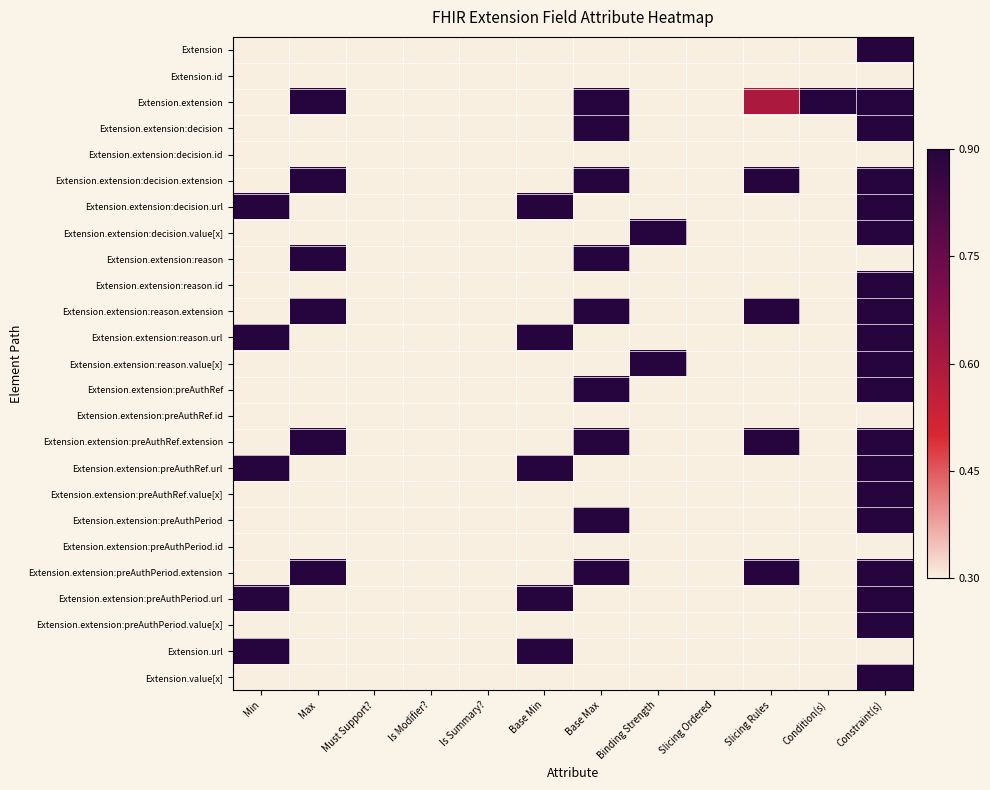

Reading left to right, extract all data points from this chart.

Extension: Min=0.0	Max=0.0	Must Support?=0.0	Is Modifier?=0.0	Is Summary?=0.0	Base Min=0.0	Base Max=0.0	Binding Strength=0.0	Slicing Ordered=0.0	Slicing Rules=0.0	Condition(s)=0.0	Constraint(s)=1.0
Extension.id: Min=0.0	Max=0.0	Must Support?=0.0	Is Modifier?=0.0	Is Summary?=0.0	Base Min=0.0	Base Max=0.0	Binding Strength=0.0	Slicing Ordered=0.0	Slicing Rules=0.0	Condition(s)=0.0	Constraint(s)=0.0
Extension.extension: Min=0.0	Max=1.0	Must Support?=0.0	Is Modifier?=0.0	Is Summary?=0.0	Base Min=0.0	Base Max=1.0	Binding Strength=0.0	Slicing Ordered=0.0	Slicing Rules=0.5	Condition(s)=1.0	Constraint(s)=1.0
Extension.extension:decision: Min=0.0	Max=0.0	Must Support?=0.0	Is Modifier?=0.0	Is Summary?=0.0	Base Min=0.0	Base Max=1.0	Binding Strength=0.0	Slicing Ordered=0.0	Slicing Rules=0.0	Condition(s)=0.0	Constraint(s)=1.0
Extension.extension:decision.id: Min=0.0	Max=0.0	Must Support?=0.0	Is Modifier?=0.0	Is Summary?=0.0	Base Min=0.0	Base Max=0.0	Binding Strength=0.0	Slicing Ordered=0.0	Slicing Rules=0.0	Condition(s)=0.0	Constraint(s)=0.0
Extension.extension:decision.extension: Min=0.0	Max=1.0	Must Support?=0.0	Is Modifier?=0.0	Is Summary?=0.0	Base Min=0.0	Base Max=1.0	Binding Strength=0.0	Slicing Ordered=0.0	Slicing Rules=1.0	Condition(s)=0.0	Constraint(s)=1.0
Extension.extension:decision.url: Min=1.0	Max=0.0	Must Support?=0.0	Is Modifier?=0.0	Is Summary?=0.0	Base Min=1.0	Base Max=0.0	Binding Strength=0.0	Slicing Ordered=0.0	Slicing Rules=0.0	Condition(s)=0.0	Constraint(s)=1.0
Extension.extension:decision.value[x]: Min=0.0	Max=0.0	Must Support?=0.0	Is Modifier?=0.0	Is Summary?=0.0	Base Min=0.0	Base Max=0.0	Binding Strength=1.0	Slicing Ordered=0.0	Slicing Rules=0.0	Condition(s)=0.0	Constraint(s)=1.0
Extension.extension:reason: Min=0.0	Max=1.0	Must Support?=0.0	Is Modifier?=0.0	Is Summary?=0.0	Base Min=0.0	Base Max=1.0	Binding Strength=0.0	Slicing Ordered=0.0	Slicing Rules=0.0	Condition(s)=0.0	Constraint(s)=0.0
Extension.extension:reason.id: Min=0.0	Max=0.0	Must Support?=0.0	Is Modifier?=0.0	Is Summary?=0.0	Base Min=0.0	Base Max=0.0	Binding Strength=0.0	Slicing Ordered=0.0	Slicing Rules=0.0	Condition(s)=0.0	Constraint(s)=1.0
Extension.extension:reason.extension: Min=0.0	Max=1.0	Must Support?=0.0	Is Modifier?=0.0	Is Summary?=0.0	Base Min=0.0	Base Max=1.0	Binding Strength=0.0	Slicing Ordered=0.0	Slicing Rules=1.0	Condition(s)=0.0	Constraint(s)=1.0
Extension.extension:reason.url: Min=1.0	Max=0.0	Must Support?=0.0	Is Modifier?=0.0	Is Summary?=0.0	Base Min=1.0	Base Max=0.0	Binding Strength=0.0	Slicing Ordered=0.0	Slicing Rules=0.0	Condition(s)=0.0	Constraint(s)=1.0
Extension.extension:reason.value[x]: Min=0.0	Max=0.0	Must Support?=0.0	Is Modifier?=0.0	Is Summary?=0.0	Base Min=0.0	Base Max=0.0	Binding Strength=1.0	Slicing Ordered=0.0	Slicing Rules=0.0	Condition(s)=0.0	Constraint(s)=1.0
Extension.extension:preAuthRef: Min=0.0	Max=0.0	Must Support?=0.0	Is Modifier?=0.0	Is Summary?=0.0	Base Min=0.0	Base Max=1.0	Binding Strength=0.0	Slicing Ordered=0.0	Slicing Rules=0.0	Condition(s)=0.0	Constraint(s)=1.0
Extension.extension:preAuthRef.id: Min=0.0	Max=0.0	Must Support?=0.0	Is Modifier?=0.0	Is Summary?=0.0	Base Min=0.0	Base Max=0.0	Binding Strength=0.0	Slicing Ordered=0.0	Slicing Rules=0.0	Condition(s)=0.0	Constraint(s)=0.0
Extension.extension:preAuthRef.extension: Min=0.0	Max=1.0	Must Support?=0.0	Is Modifier?=0.0	Is Summary?=0.0	Base Min=0.0	Base Max=1.0	Binding Strength=0.0	Slicing Ordered=0.0	Slicing Rules=1.0	Condition(s)=0.0	Constraint(s)=1.0
Extension.extension:preAuthRef.url: Min=1.0	Max=0.0	Must Support?=0.0	Is Modifier?=0.0	Is Summary?=0.0	Base Min=1.0	Base Max=0.0	Binding Strength=0.0	Slicing Ordered=0.0	Slicing Rules=0.0	Condition(s)=0.0	Constraint(s)=1.0
Extension.extension:preAuthRef.value[x]: Min=0.0	Max=0.0	Must Support?=0.0	Is Modifier?=0.0	Is Summary?=0.0	Base Min=0.0	Base Max=0.0	Binding Strength=0.0	Slicing Ordered=0.0	Slicing Rules=0.0	Condition(s)=0.0	Constraint(s)=1.0
Extension.extension:preAuthPeriod: Min=0.0	Max=0.0	Must Support?=0.0	Is Modifier?=0.0	Is Summary?=0.0	Base Min=0.0	Base Max=1.0	Binding Strength=0.0	Slicing Ordered=0.0	Slicing Rules=0.0	Condition(s)=0.0	Constraint(s)=1.0
Extension.extension:preAuthPeriod.id: Min=0.0	Max=0.0	Must Support?=0.0	Is Modifier?=0.0	Is Summary?=0.0	Base Min=0.0	Base Max=0.0	Binding Strength=0.0	Slicing Ordered=0.0	Slicing Rules=0.0	Condition(s)=0.0	Constraint(s)=0.0
Extension.extension:preAuthPeriod.extension: Min=0.0	Max=1.0	Must Support?=0.0	Is Modifier?=0.0	Is Summary?=0.0	Base Min=0.0	Base Max=1.0	Binding Strength=0.0	Slicing Ordered=0.0	Slicing Rules=1.0	Condition(s)=0.0	Constraint(s)=1.0
Extension.extension:preAuthPeriod.url: Min=1.0	Max=0.0	Must Support?=0.0	Is Modifier?=0.0	Is Summary?=0.0	Base Min=1.0	Base Max=0.0	Binding Strength=0.0	Slicing Ordered=0.0	Slicing Rules=0.0	Condition(s)=0.0	Constraint(s)=1.0
Extension.extension:preAuthPeriod.value[x]: Min=0.0	Max=0.0	Must Support?=0.0	Is Modifier?=0.0	Is Summary?=0.0	Base Min=0.0	Base Max=0.0	Binding Strength=0.0	Slicing Ordered=0.0	Slicing Rules=0.0	Condition(s)=0.0	Constraint(s)=1.0
Extension.url: Min=1.0	Max=0.0	Must Support?=0.0	Is Modifier?=0.0	Is Summary?=0.0	Base Min=1.0	Base Max=0.0	Binding Strength=0.0	Slicing Ordered=0.0	Slicing Rules=0.0	Condition(s)=0.0	Constraint(s)=0.0
Extension.value[x]: Min=0.0	Max=0.0	Must Support?=0.0	Is Modifier?=0.0	Is Summary?=0.0	Base Min=0.0	Base Max=0.0	Binding Strength=0.0	Slicing Ordered=0.0	Slicing Rules=0.0	Condition(s)=0.0	Constraint(s)=1.0